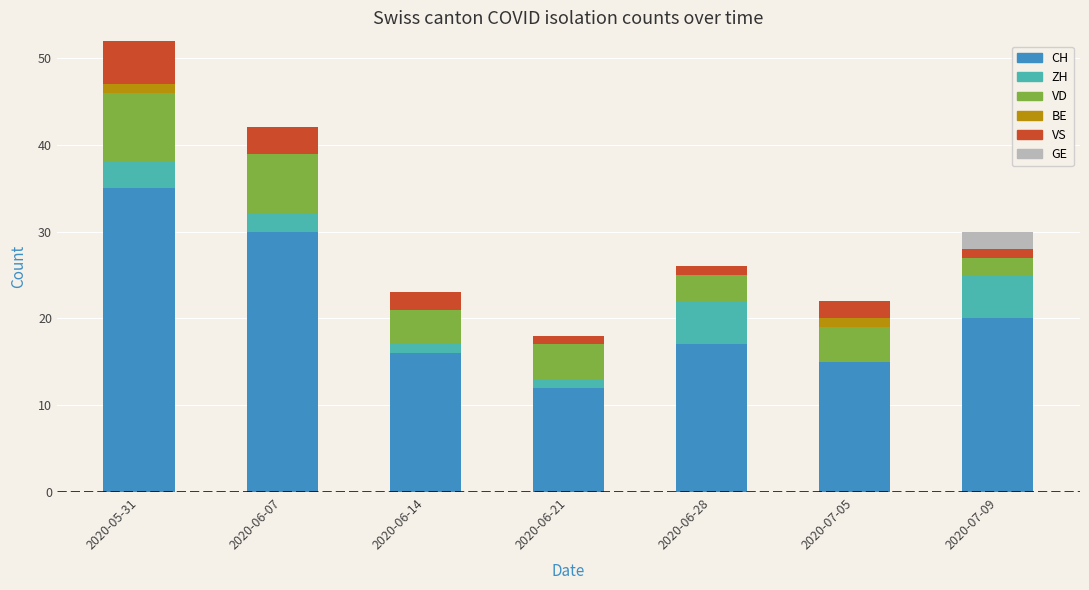

At which category is the sum across all series the highest?

2020-05-31